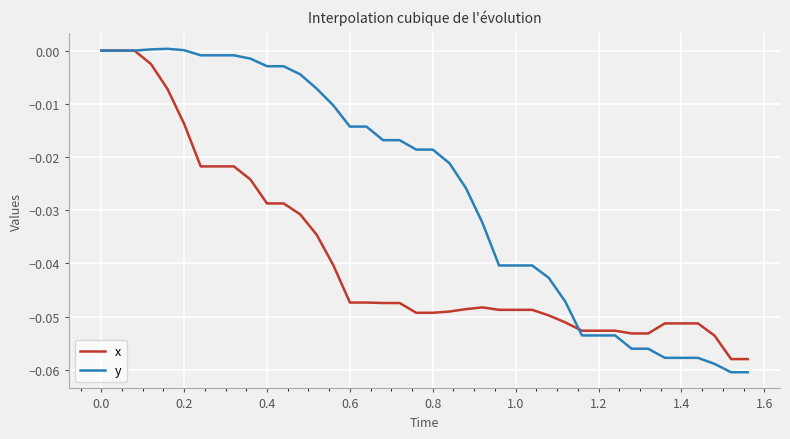

Which series has the widest spread of values?

y